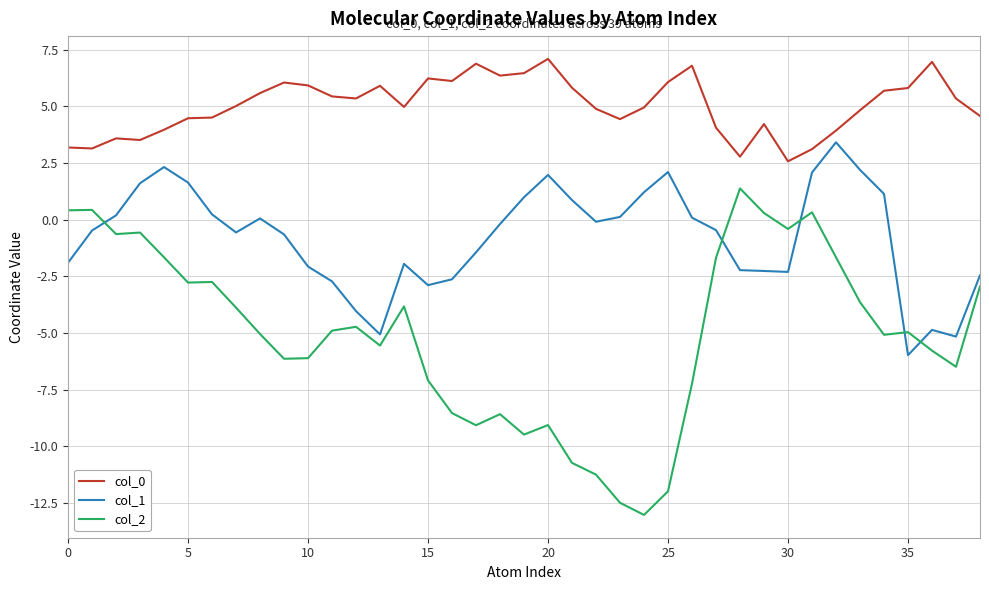

Which series has the largest range (max minus min)?

col_2